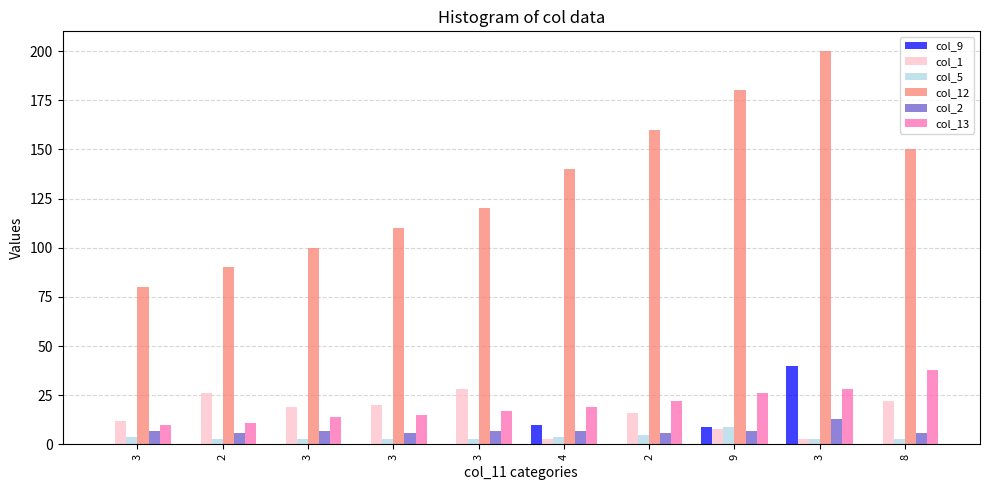

The value of col_2 at 3 is 10. True or false?

False